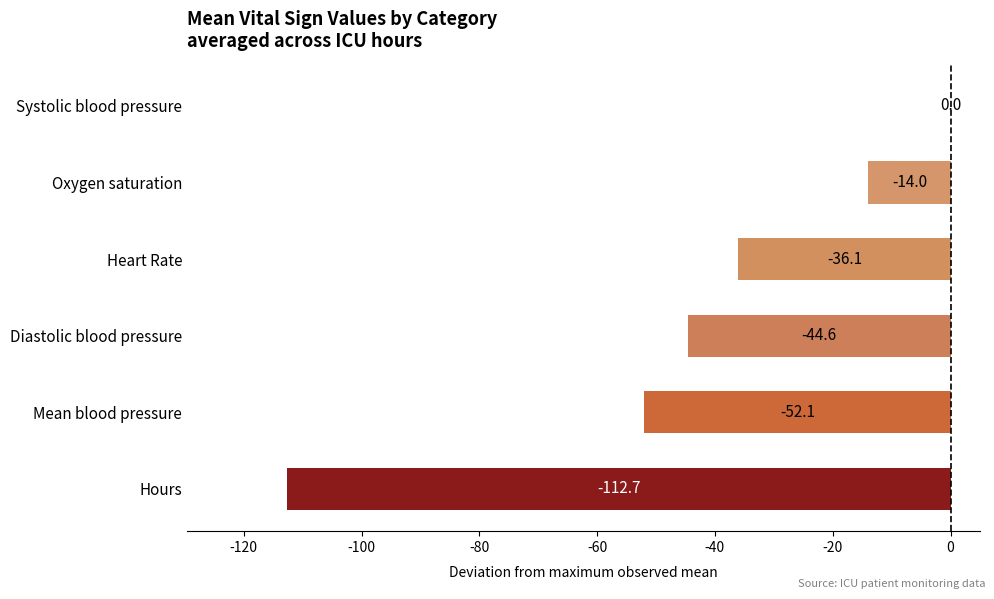

Reading top to bottom, extract all data points from this chart.

Systolic blood pressure=0.0	Oxygen saturation=-14.0	Heart Rate=-36.1	Diastolic blood pressure=-44.6	Mean blood pressure=-52.1	Hours=-112.7